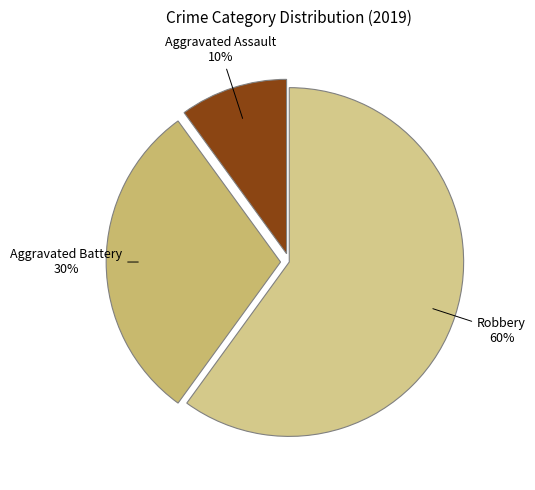

What percentage is the Robbery slice, to the nearest percent?

60%